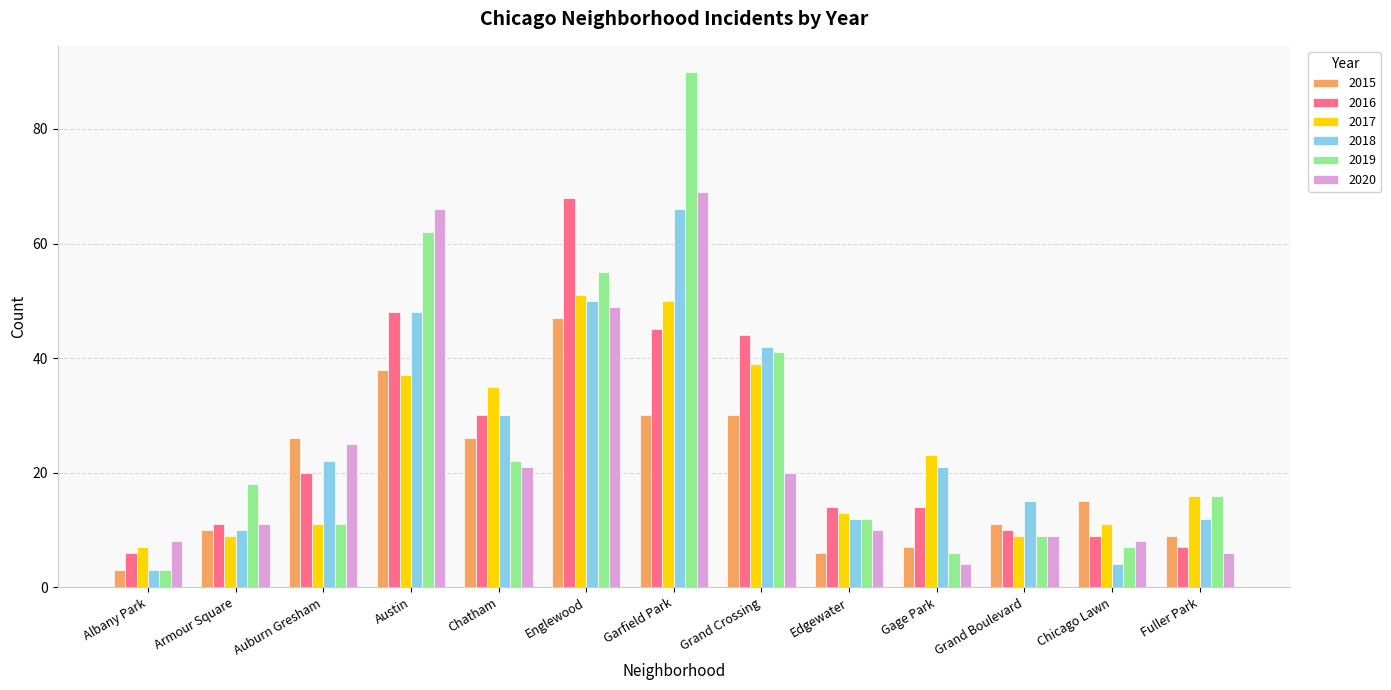

How many categories are shown in the chart?

13